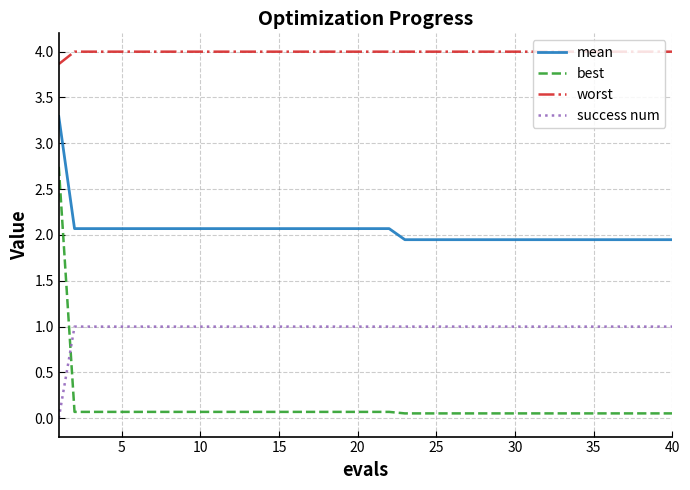

What is the maximum value for worst?

4.0